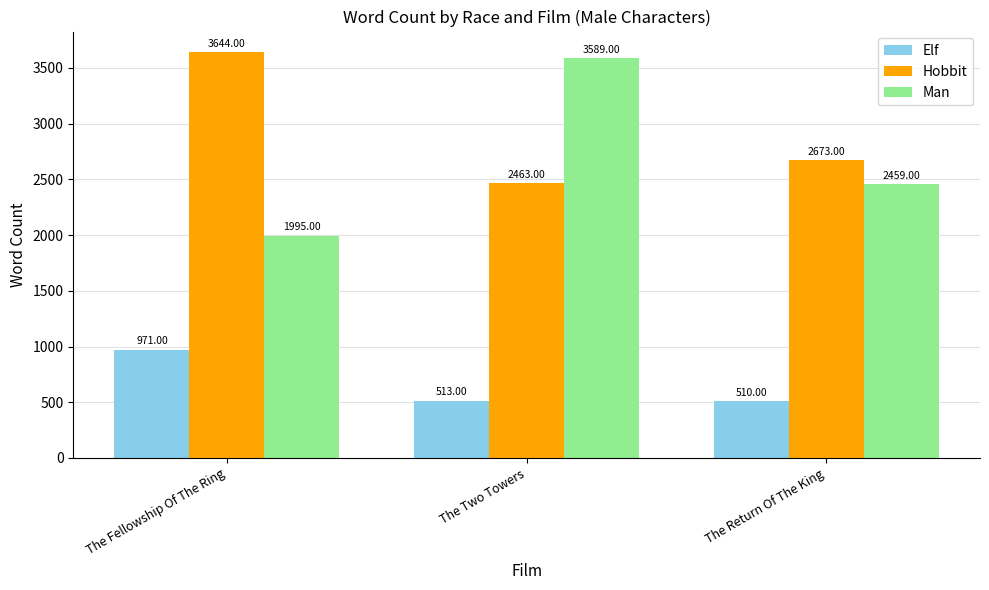

How many categories are shown in the chart?

3